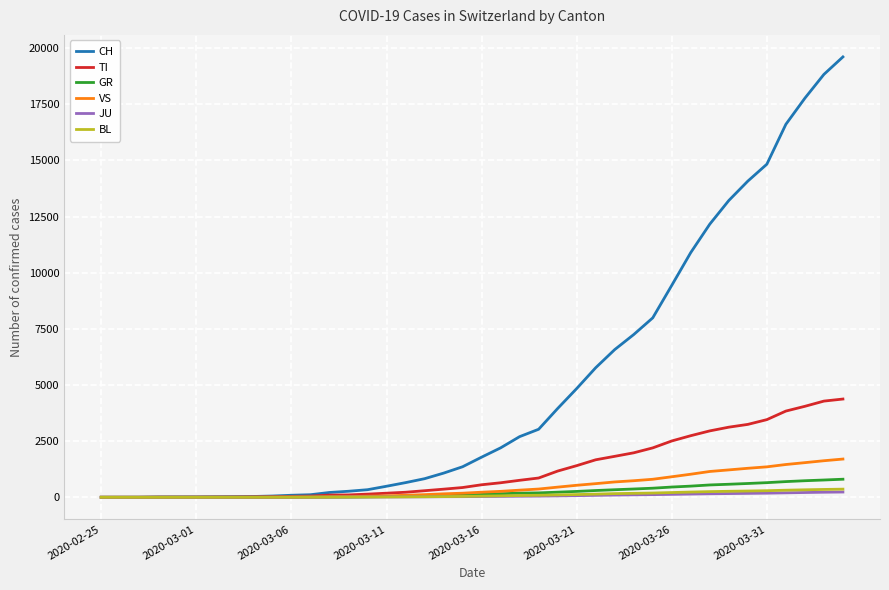

Which series has the largest total across all categories?

CH